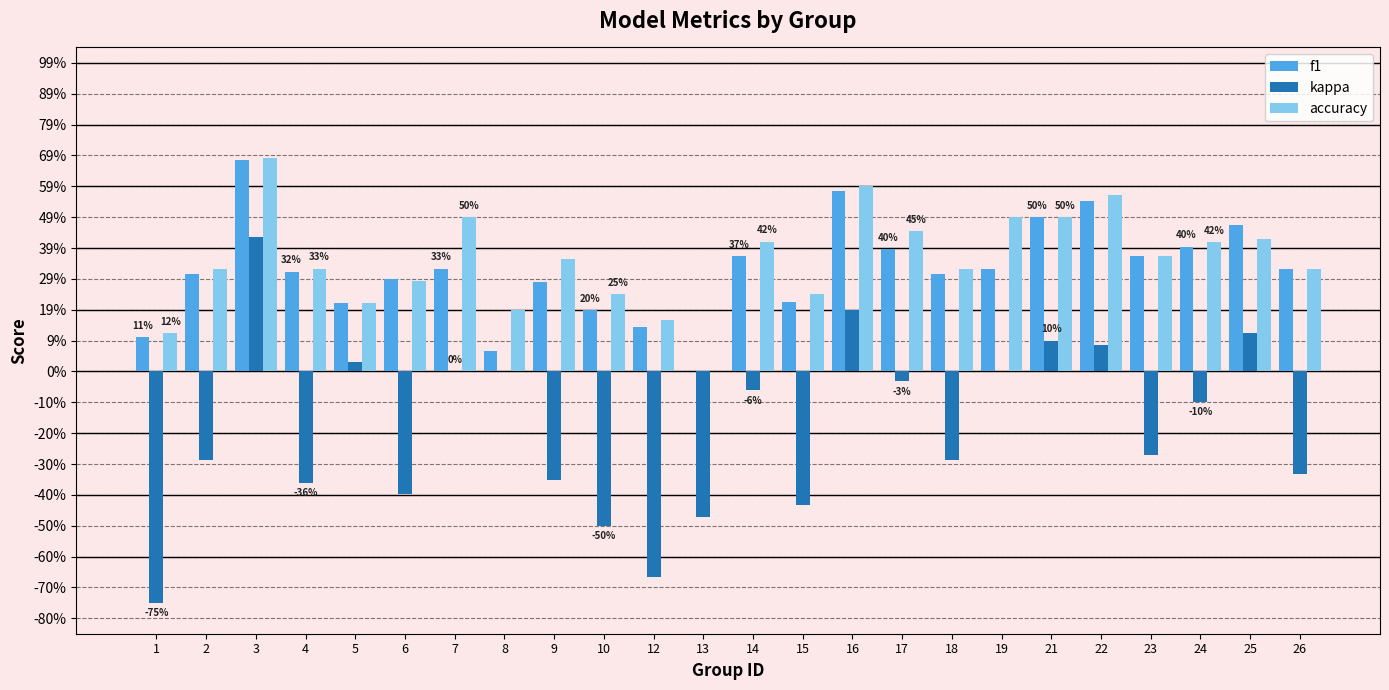

What are all the series names shown in the legend?

f1, kappa, accuracy